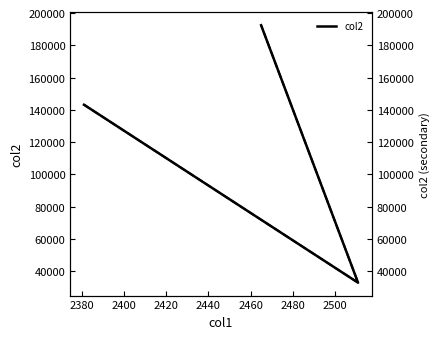

What is the smallest value displayed?

32980